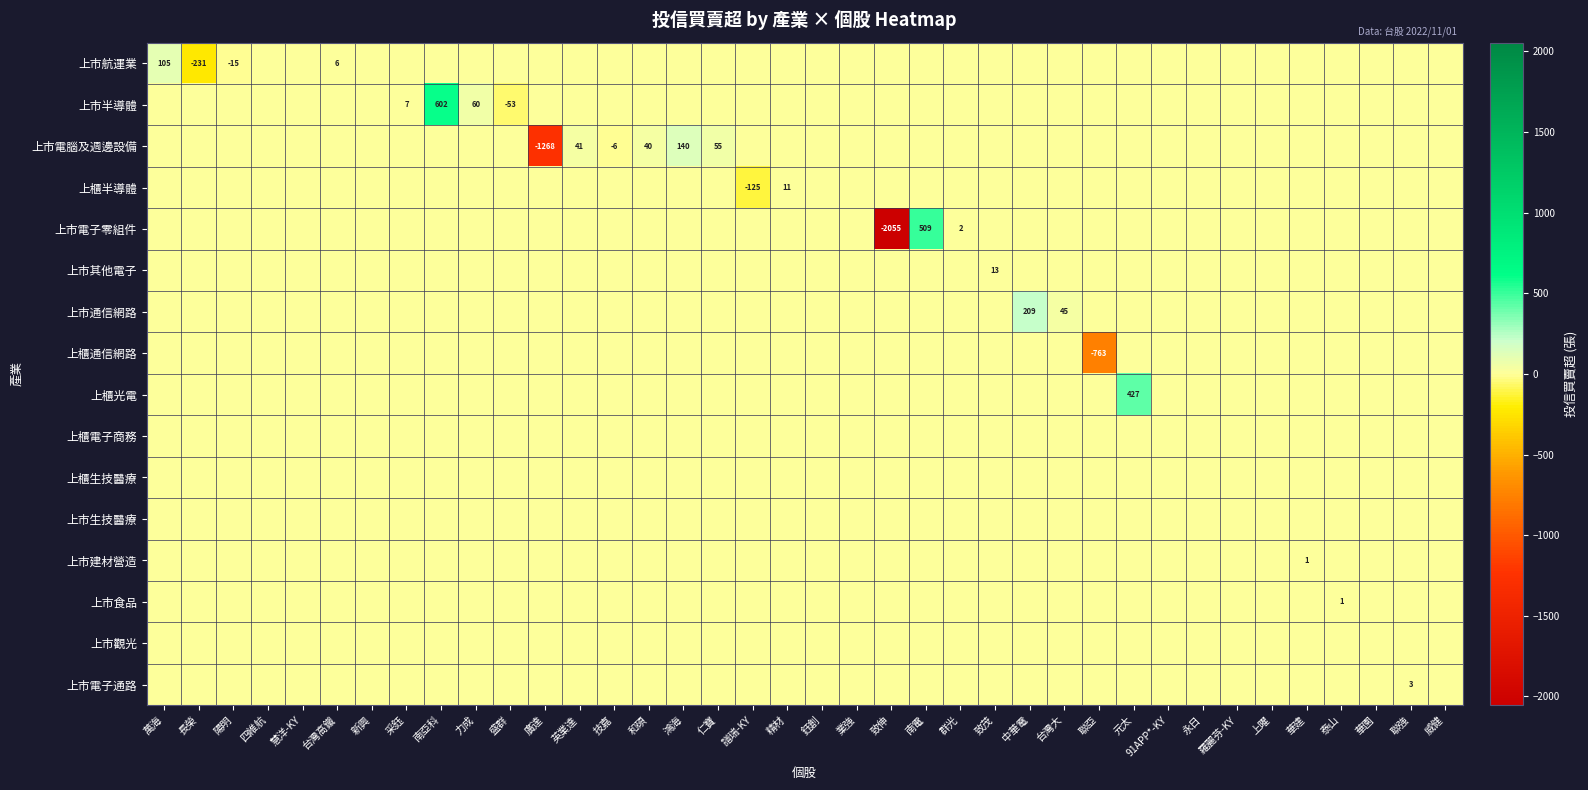

At which category is the sum across all series the highest?

南亞科